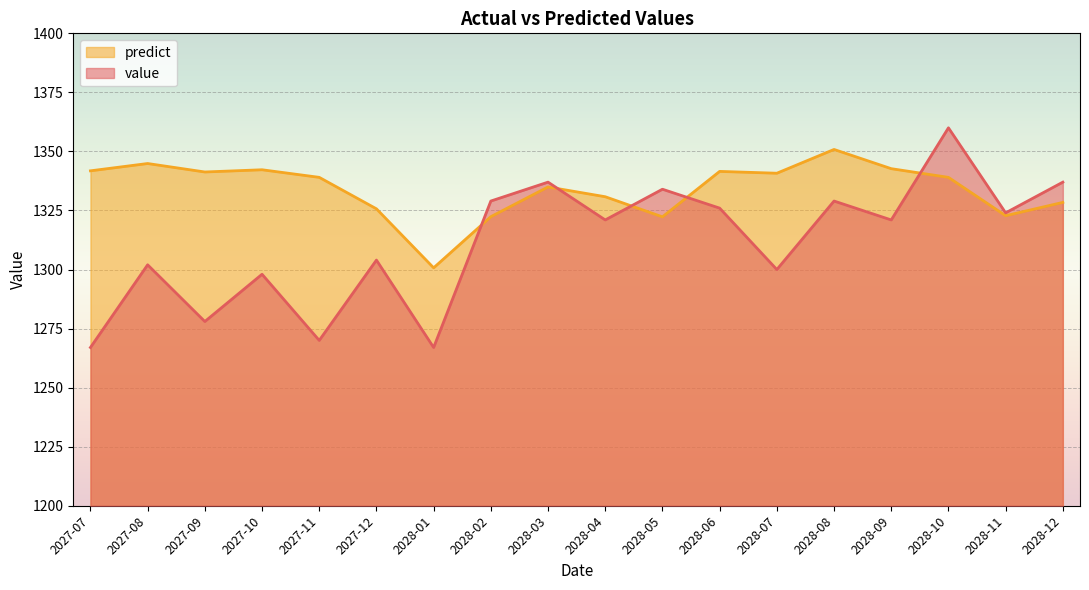

List the series in order of their peak value, lowest first.

predict, value